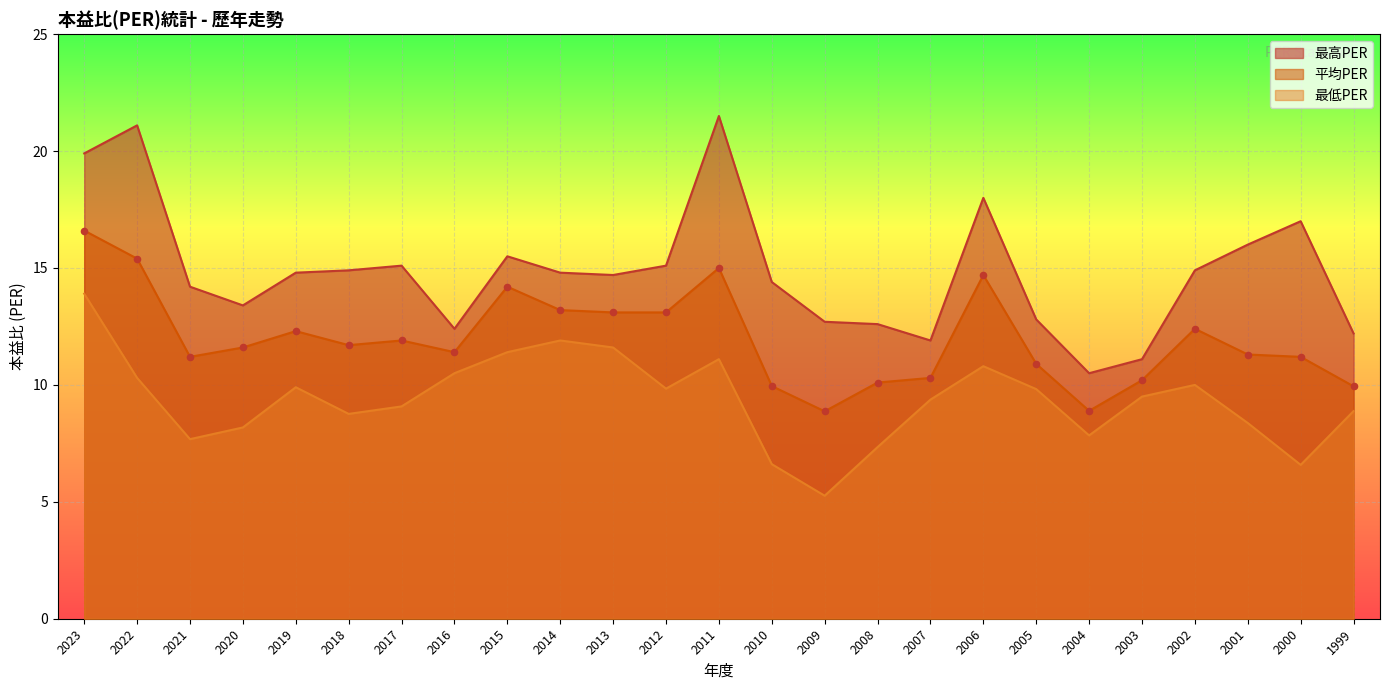

Which series reaches the maximum Y coordinate?

最高PER